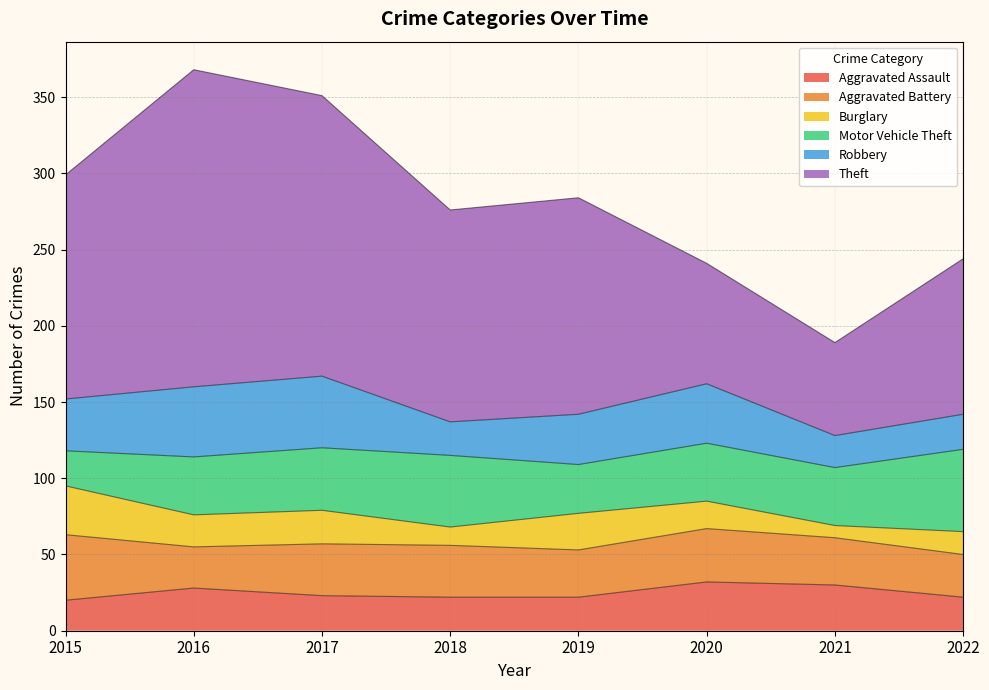

Is the value of Aggravated Battery at 2015 greater than the value of Burglary at 2021?

Yes